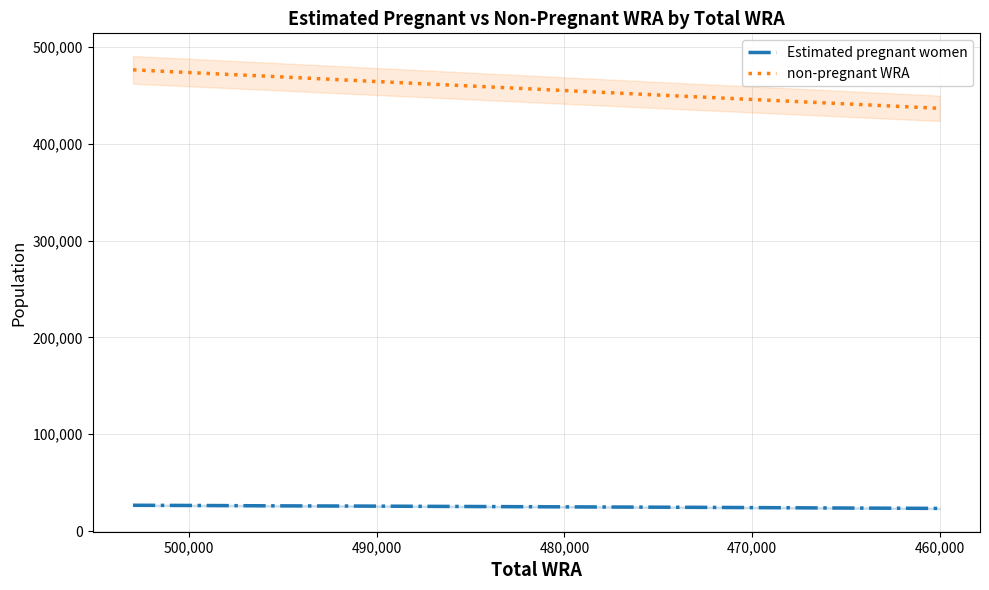

How many series are shown in this chart?

2